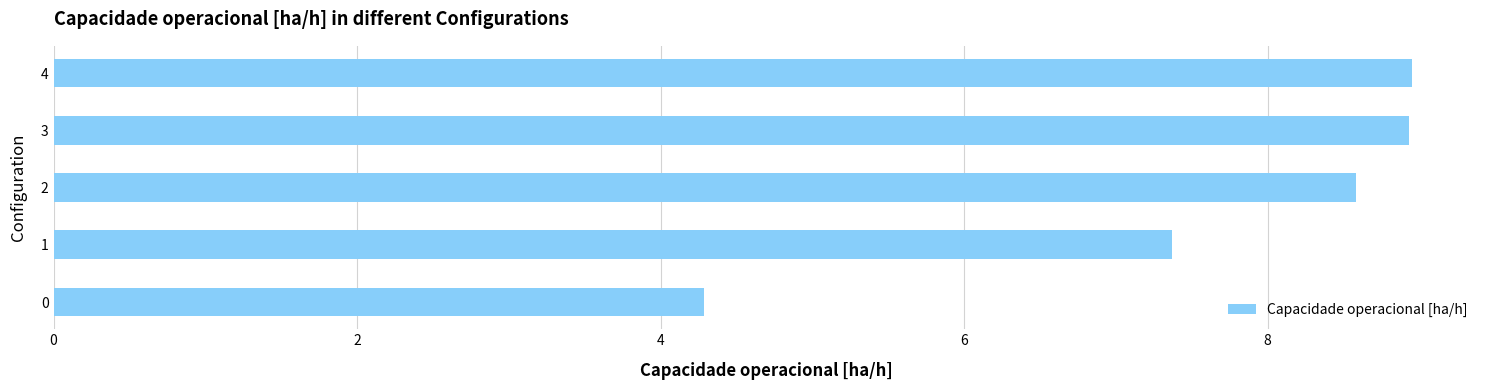

What is the sum of all values?

38.1